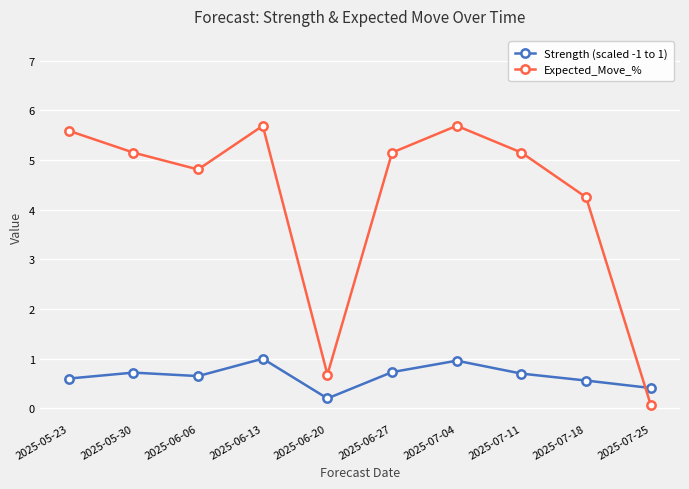

What are all the series names shown in the legend?

Strength (scaled -1 to 1), Expected_Move_%